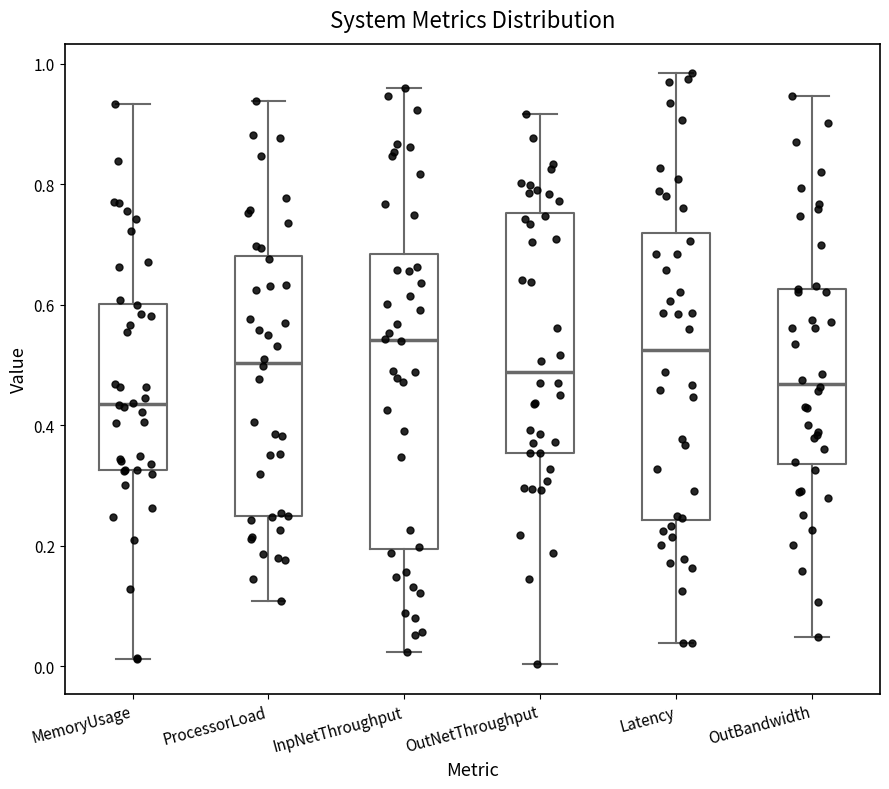

Reading left to right, read every box against the y-axis: the position of its median line, the range the box covers, and the ends of its whiskers. The values are not printed on the chart, so give them approximately, as read against the axis.

MemoryUsage: median 0.44, box 0.32 to 0.60, whiskers 0.02 to 0.94
ProcessorLoad: median 0.50, box 0.24 to 0.68, whiskers 0.10 to 0.94
InpNetThroughput: median 0.54, box 0.20 to 0.68, whiskers 0.02 to 0.96
OutNetThroughput: median 0.48, box 0.36 to 0.76, whiskers 0.00 to 0.92
Latency: median 0.52, box 0.24 to 0.72, whiskers 0.04 to 0.98
OutBandwidth: median 0.46, box 0.34 to 0.62, whiskers 0.04 to 0.94